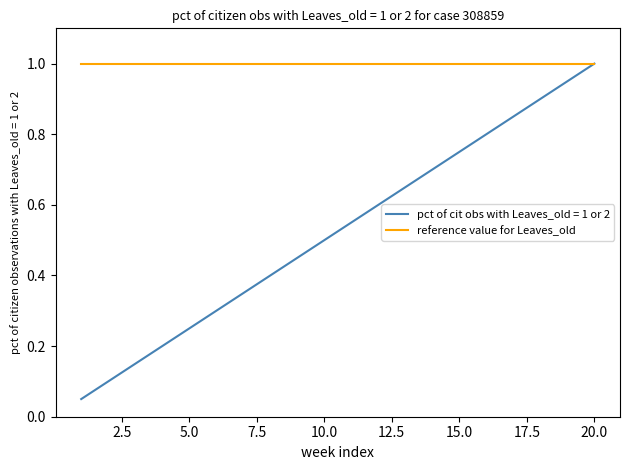

Does the chart have visible grid lines?

No